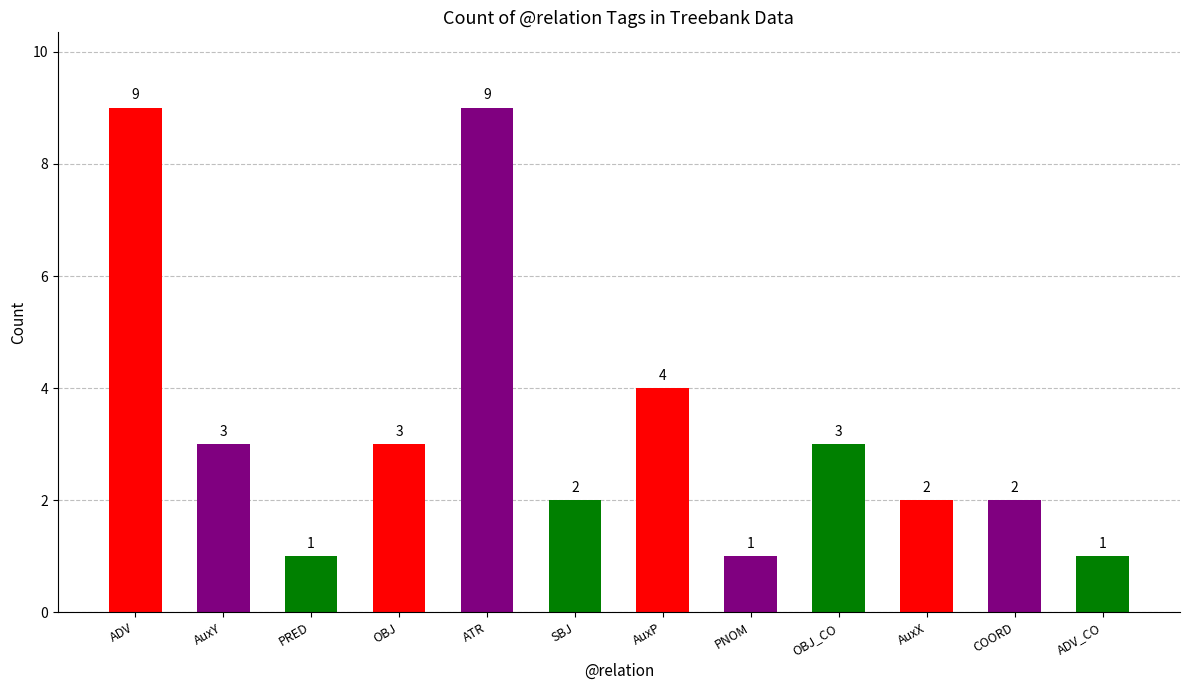

What is the difference between the second highest and second lowest values?

8